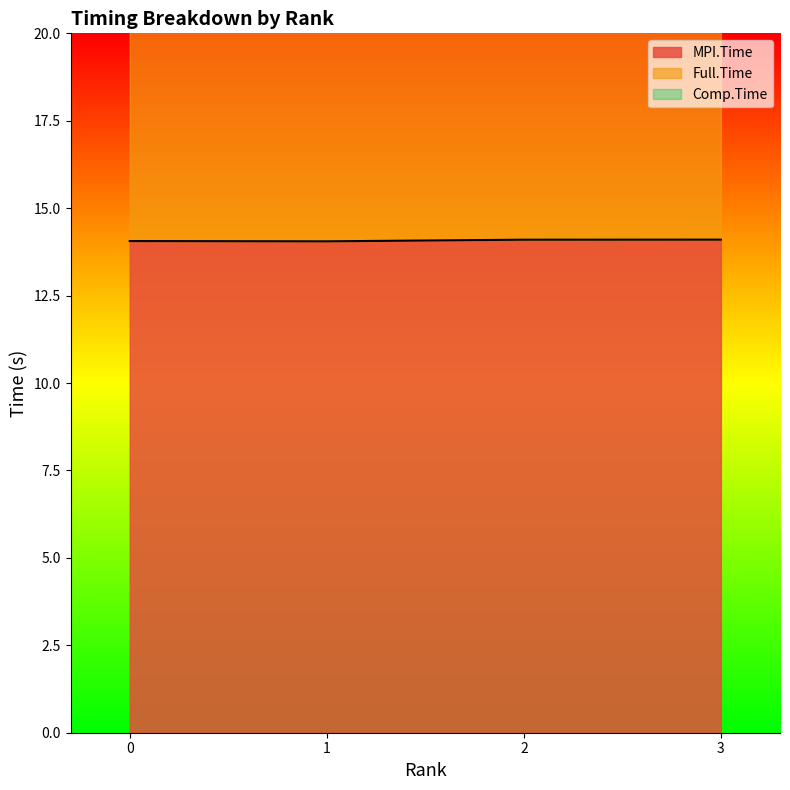

What is the value of the MPI.Time point at the 4th from the left?

14.1